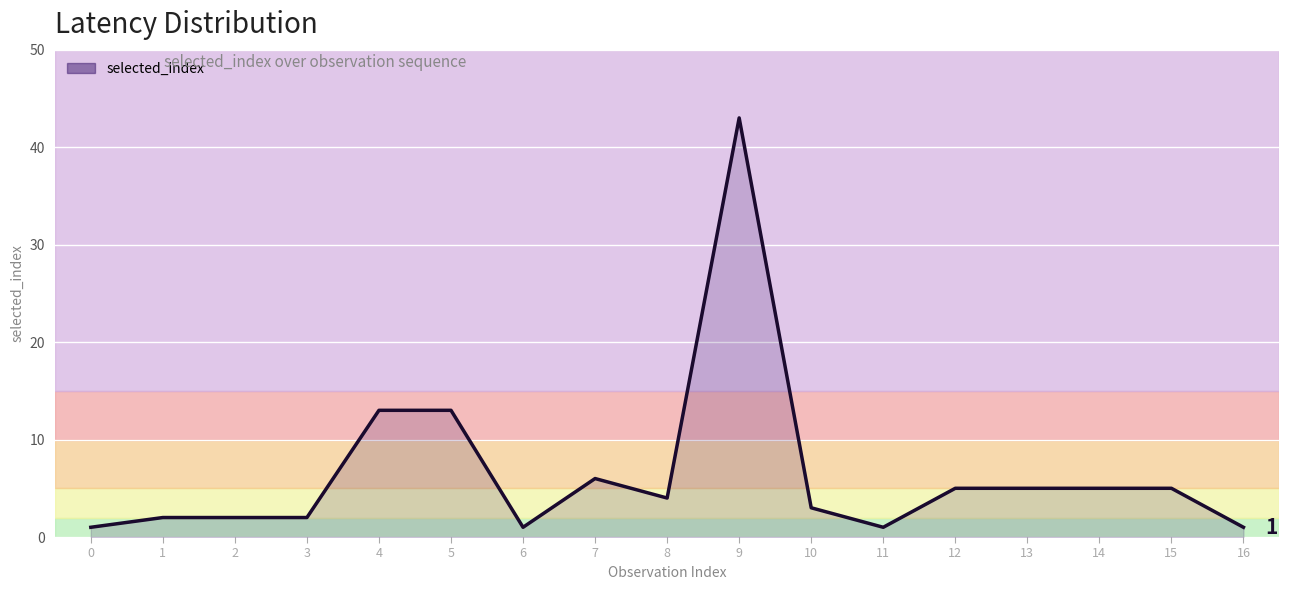

Reading left to right, what are all the values shown in this chart?

1	2	2	2	13	13	1	6	4	43	3	1	5	5	5	5	1